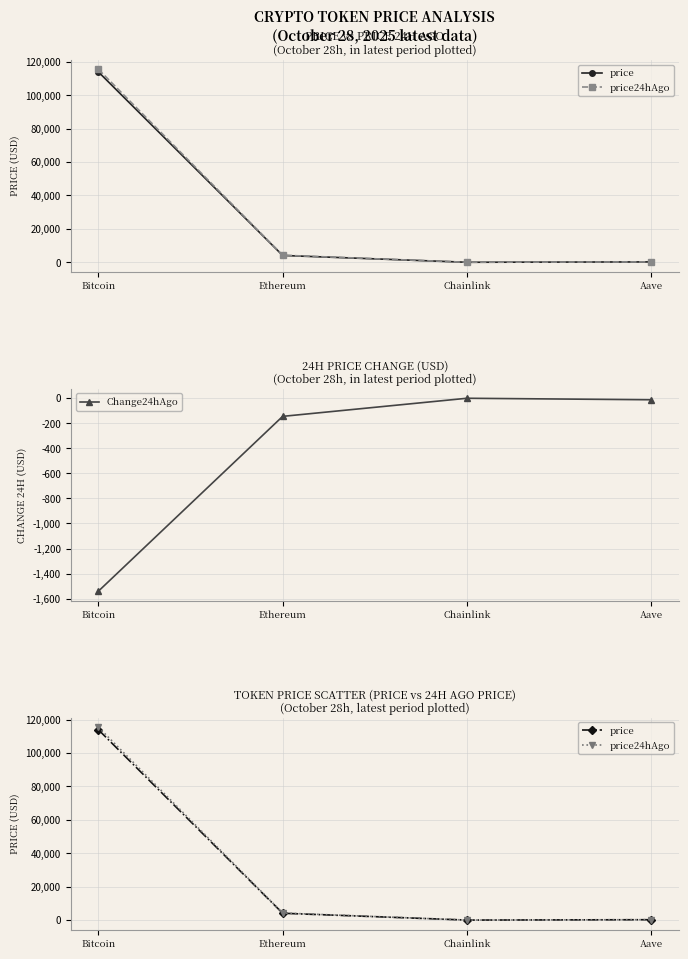

What is the spread (max minus min) of values at Bitcoin?

117037.0